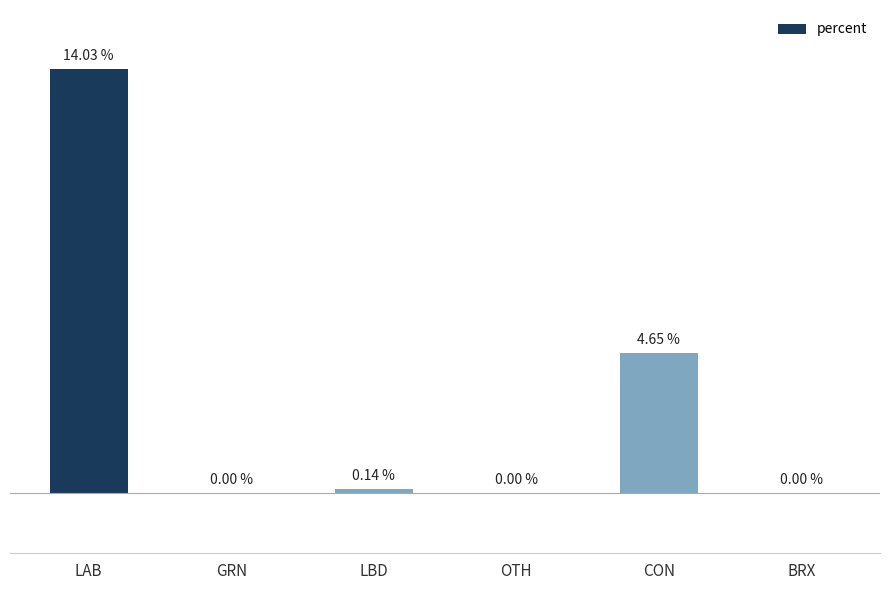

At which category does the chart reach its peak across all series?

LAB